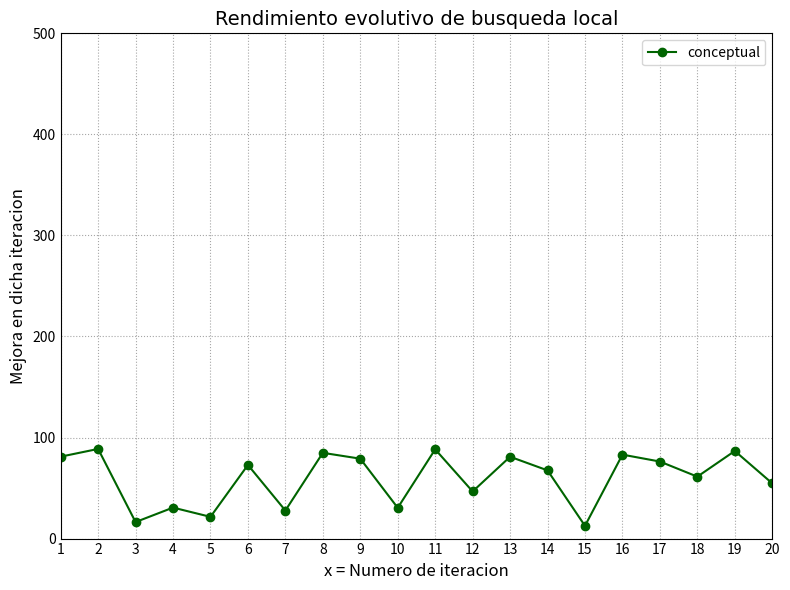

What is the ratio of the value at 1 to the value at 6?

1.1